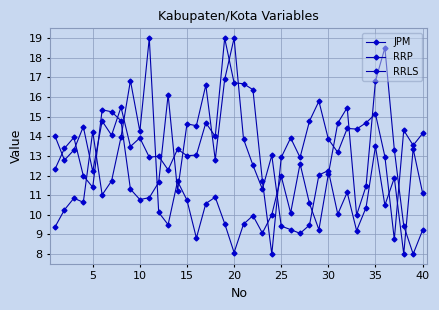

How many interior local peaks does the RRLS series have?

13